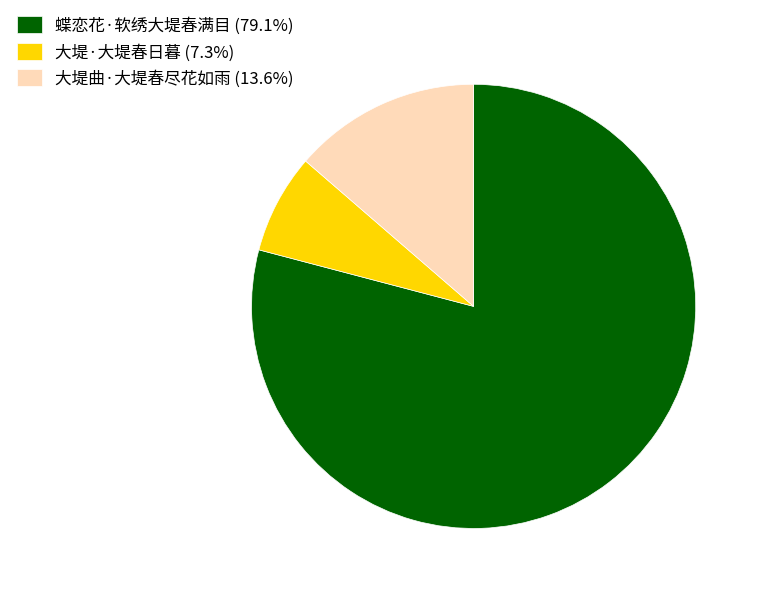

Do 蝶恋花·软绣大堤春满目 and 大堤曲·大堤春尽花如雨 together represent more than half of the pie?

Yes